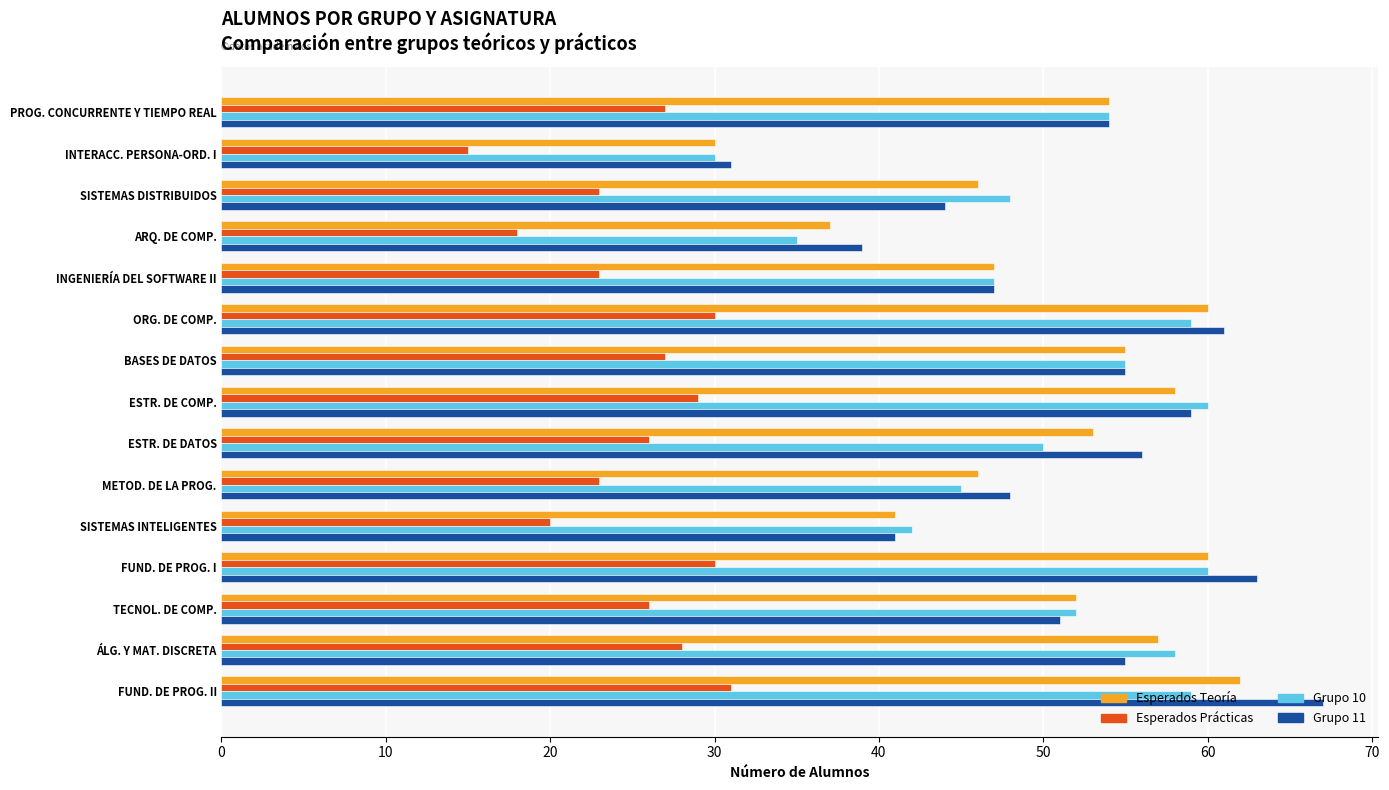

At which label does Esperados Teoría reach its peak?

FUND. DE PROG. II